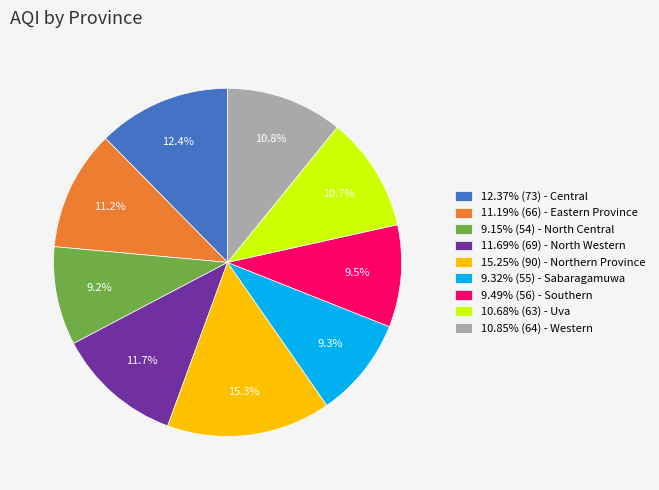

To the nearest percent, what is the difference between the largest and smallest slice percentages?

6%